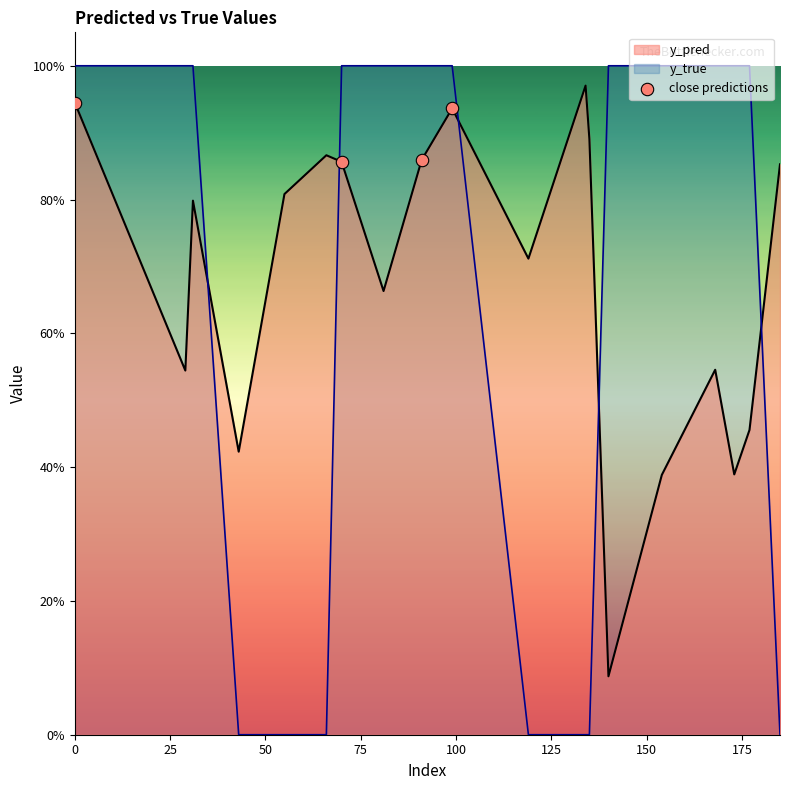

Between 75 and 25, which is larger?

75